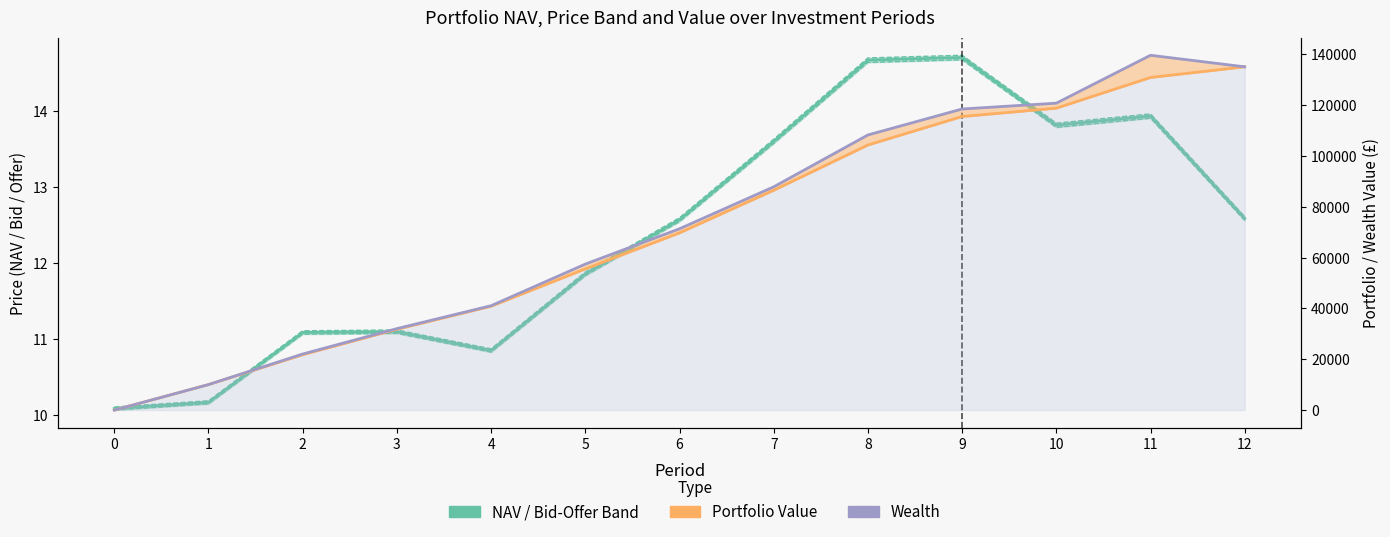

Reading left to right, list all the values displayed in this chart.

NAV: 10.1	10.2	11.1	11.1	10.9	11.9	12.6	13.6	14.7	14.7	13.8	13.9	12.6
Portfolio Value: 0.0	10040.8	21806.2	31822.7	40878.5	55586.3	69768.3	86548.3	104369.2	115584.7	118866.9	130949.3	135150.4
Wealth: 0.0	10040.8	22073.3	32063.1	41092.2	57472.0	71384.6	87895.2	108316.4	118545.1	120840.5	139697.7	135150.4